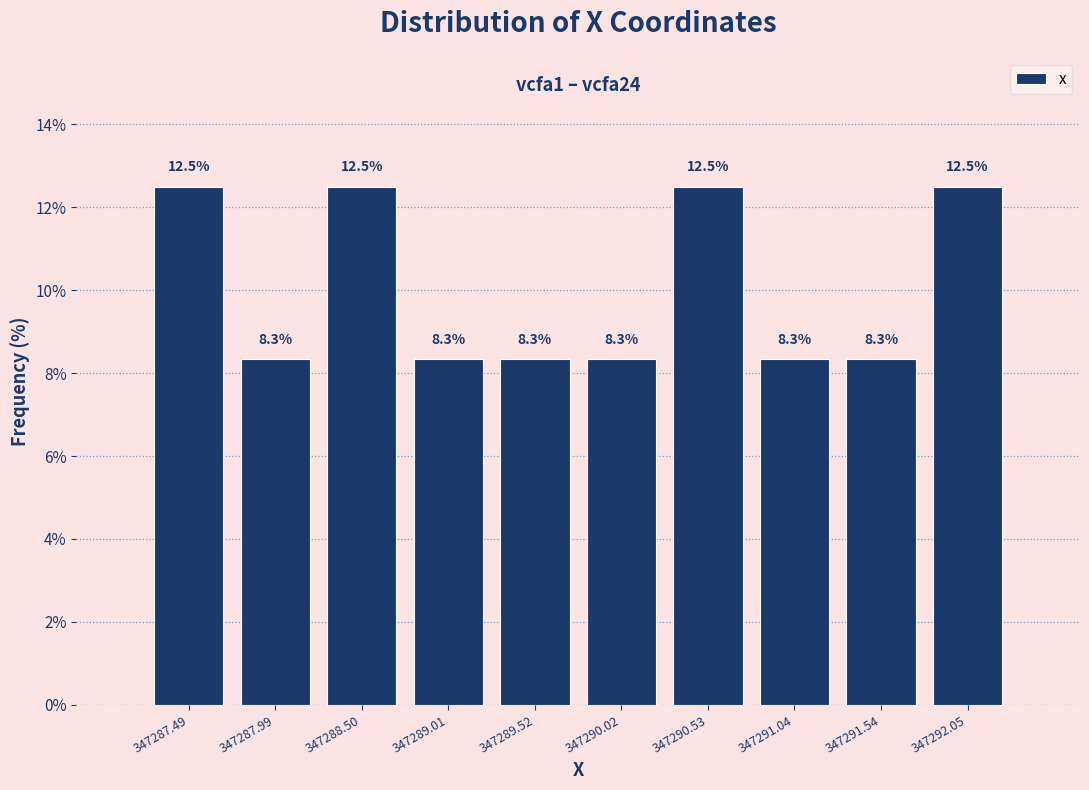

What is the height of the bar covering 347288.8 to 347289.3 on the x-axis? The bar edges are not printed on the chart, so give them approximately, as read against the axis.

8.3